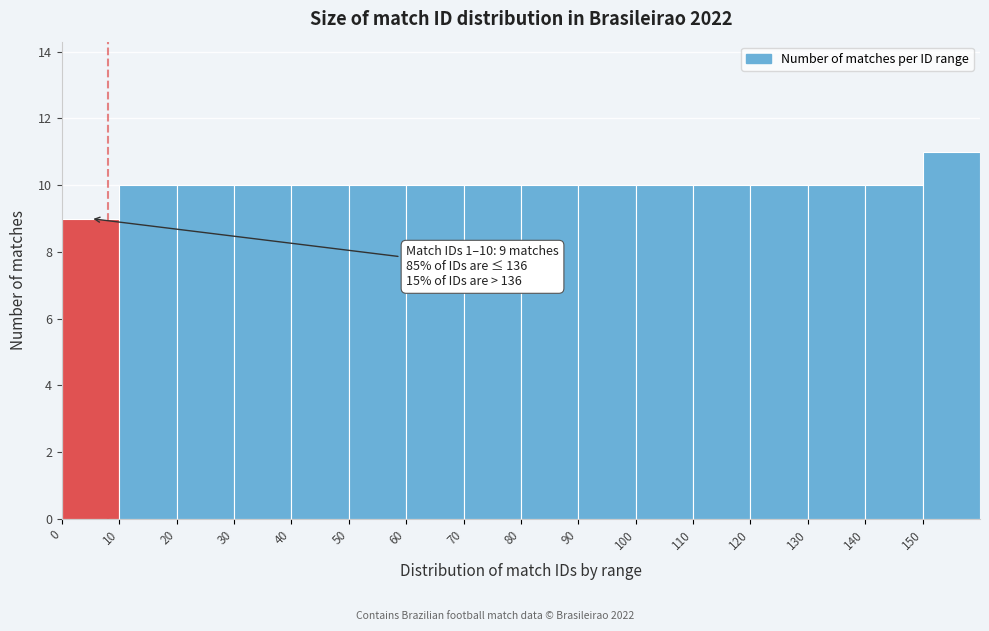

Which range on the x-axis has the tallest bar?

150 to 160